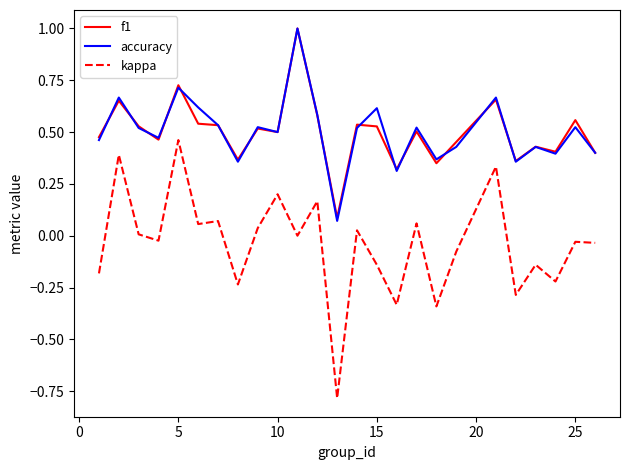

True or false: f1 and kappa intersect in this chart.

False